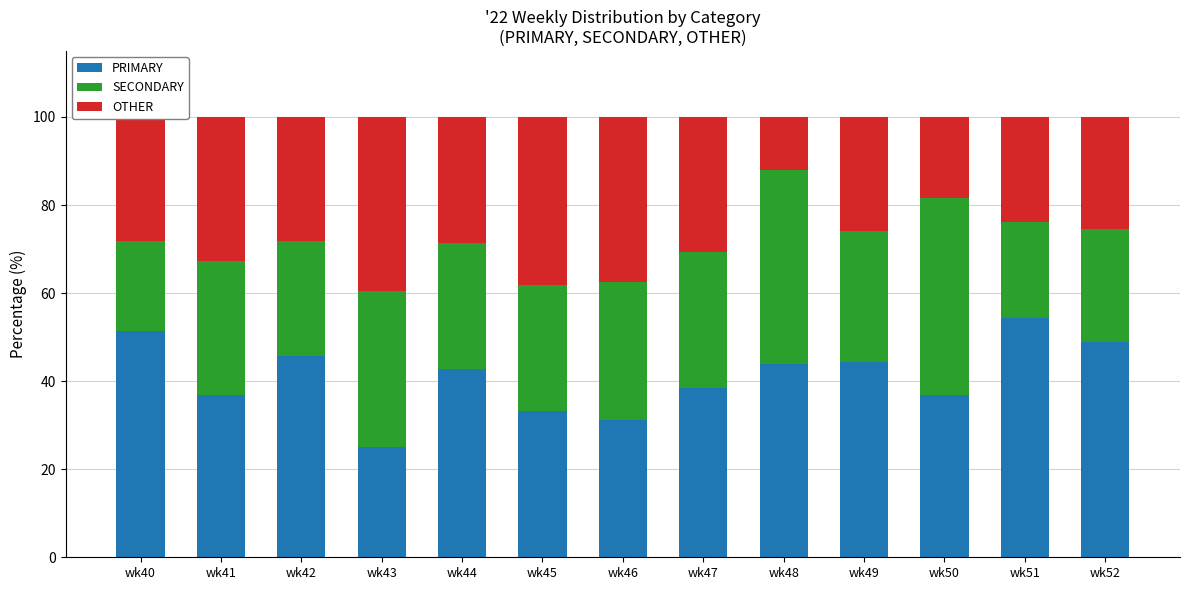

What is the sum of all PRIMARY values?

533.4